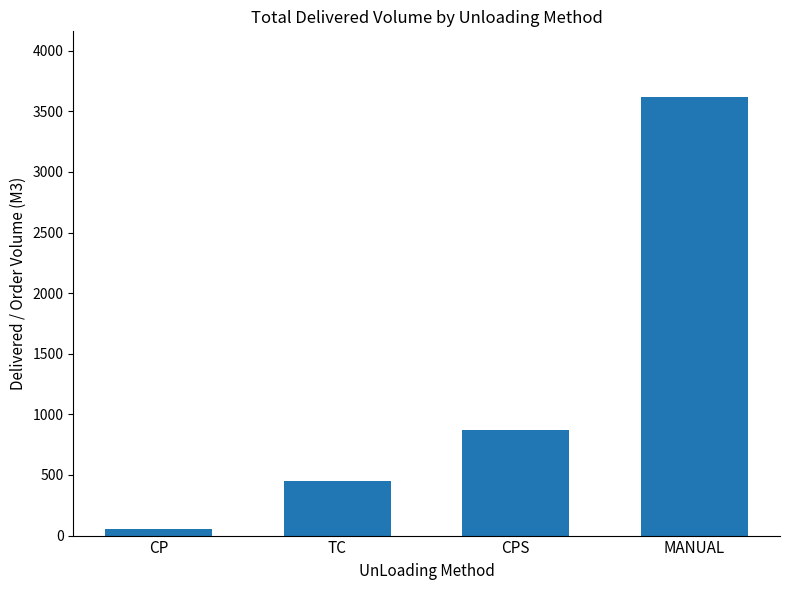

What is the value of the 1st bar from the left?

52.5